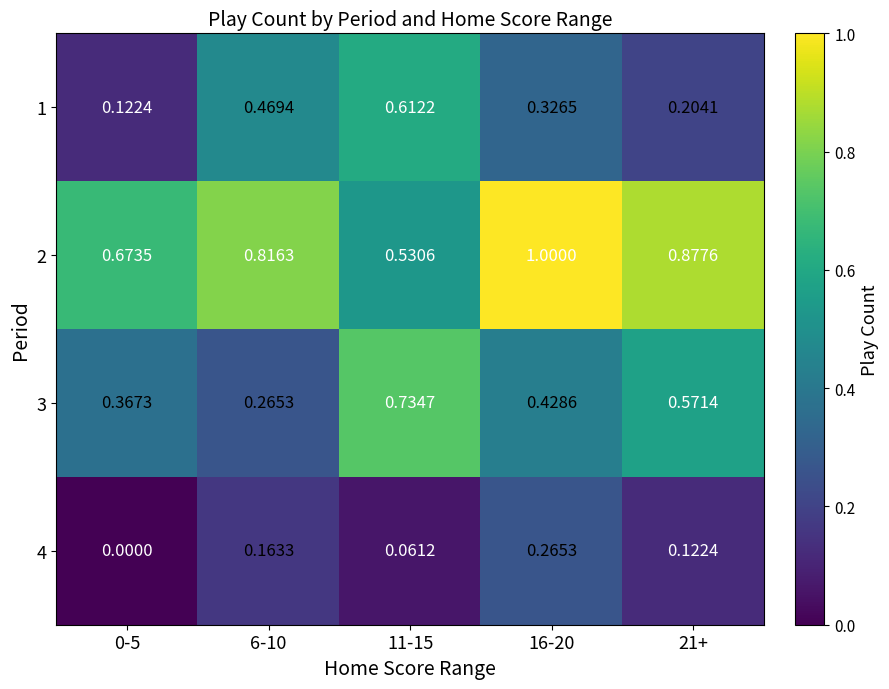

Is the value of 4 at 11-15 greater than the value of 1 at 0-5?

No